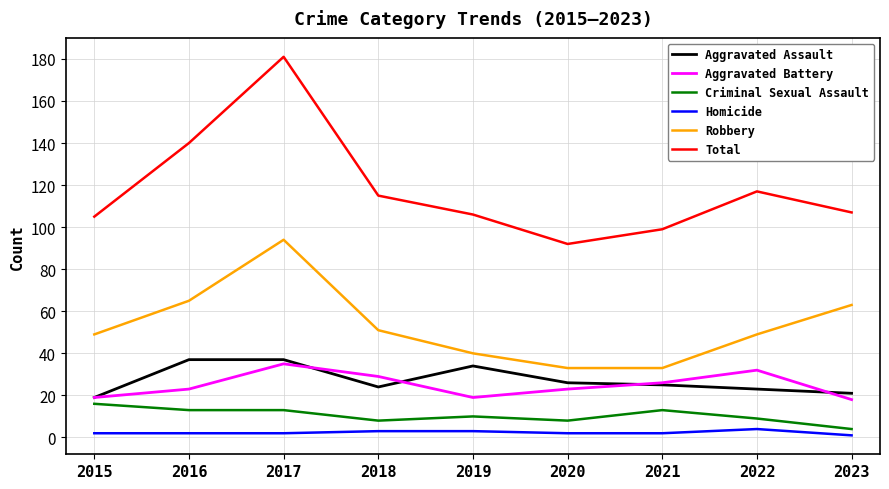

Reading left to right, transcribe all the data shown in this chart.

Aggravated Assault: 2015=19	2016=37	2017=37	2018=24	2019=34	2020=26	2021=25	2022=23	2023=21
Aggravated Battery: 2015=19	2016=23	2017=35	2018=29	2019=19	2020=23	2021=26	2022=32	2023=18
Criminal Sexual Assault: 2015=16	2016=13	2017=13	2018=8	2019=10	2020=8	2021=13	2022=9	2023=4
Homicide: 2015=2	2016=2	2017=2	2018=3	2019=3	2020=2	2021=2	2022=4	2023=1
Robbery: 2015=49	2016=65	2017=94	2018=51	2019=40	2020=33	2021=33	2022=49	2023=63
Total: 2015=105	2016=140	2017=181	2018=115	2019=106	2020=92	2021=99	2022=117	2023=107